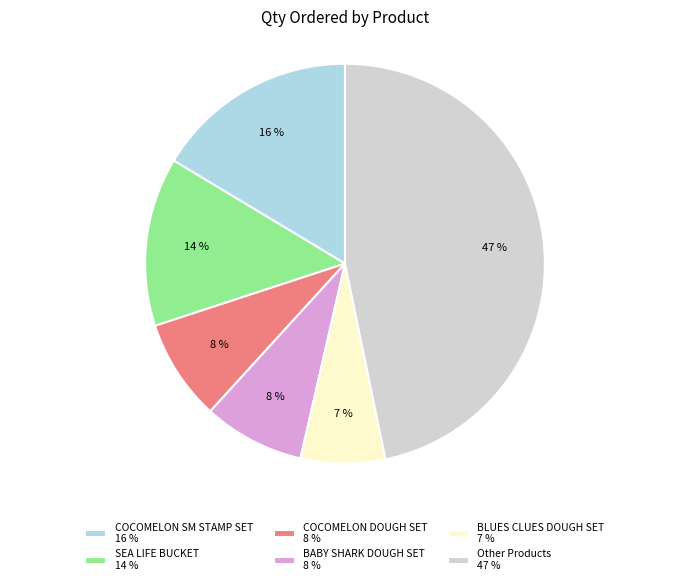

Is the sum of COCOMELON SM STAMP SET 16 % and SEA LIFE BUCKET 14 % greater than half?

No